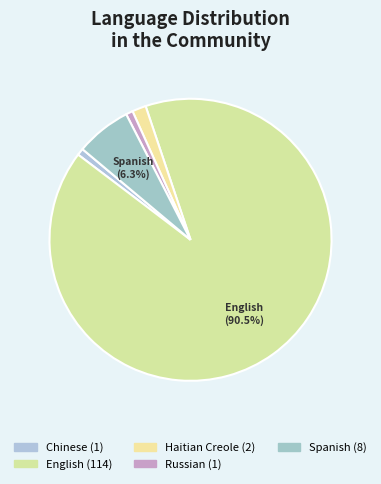

Count the number of slices in the pie.

5